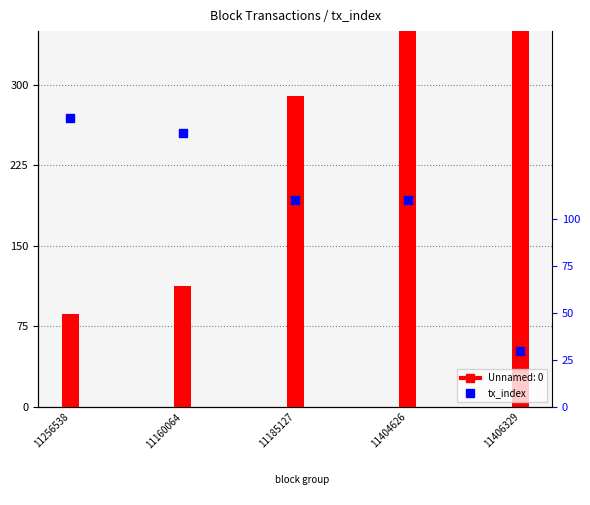

What is the ratio of the value at 11256538 to the value at 11404626?

1.4